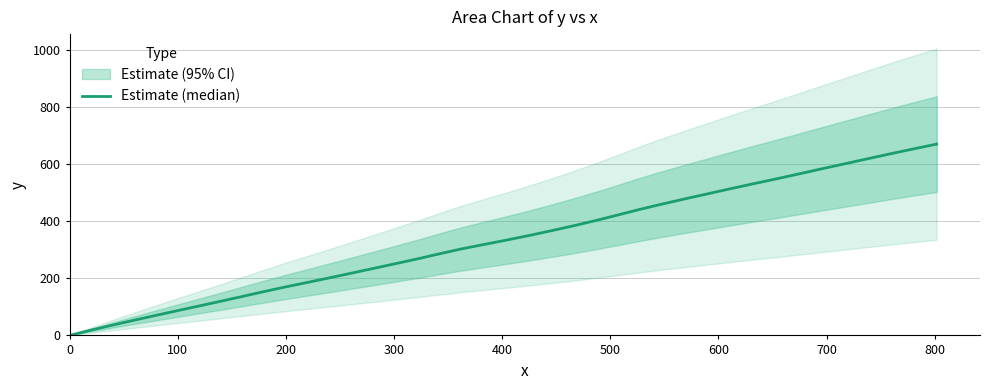

What is the difference between the maximum and minimum values?

671.1